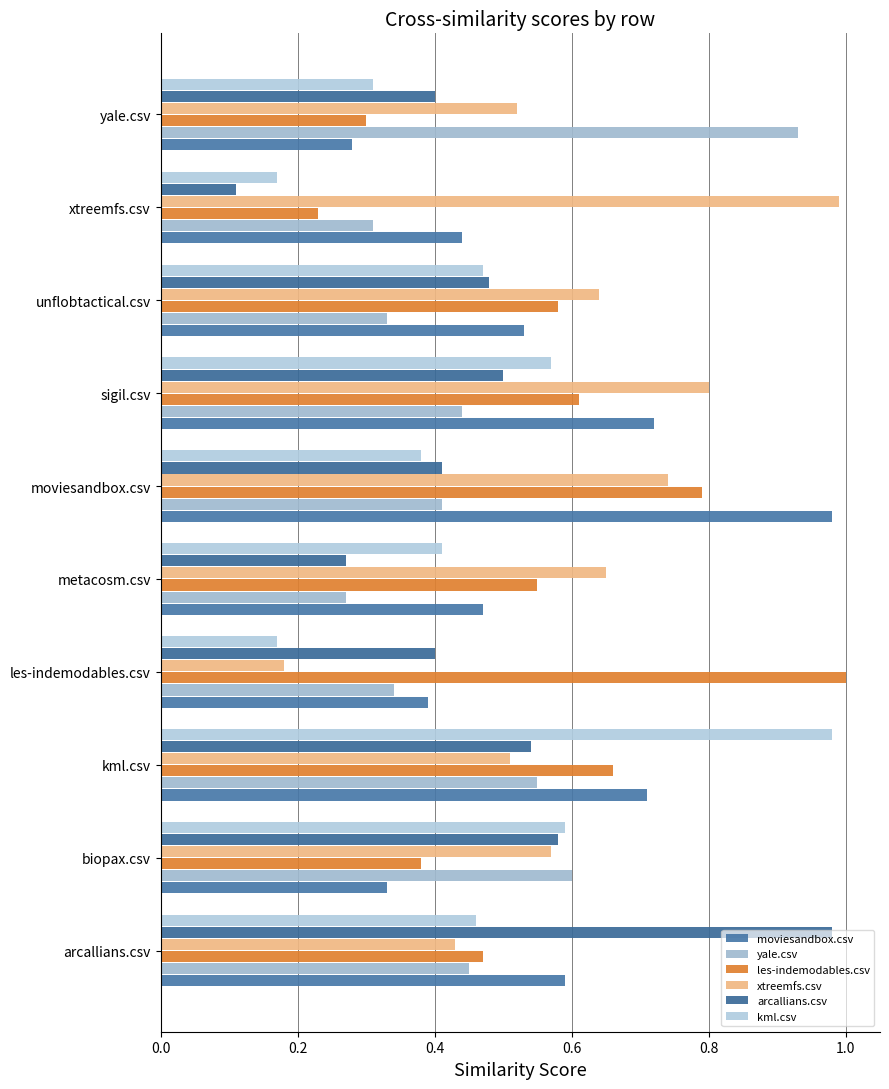

How many distinct data groups are displayed?

6